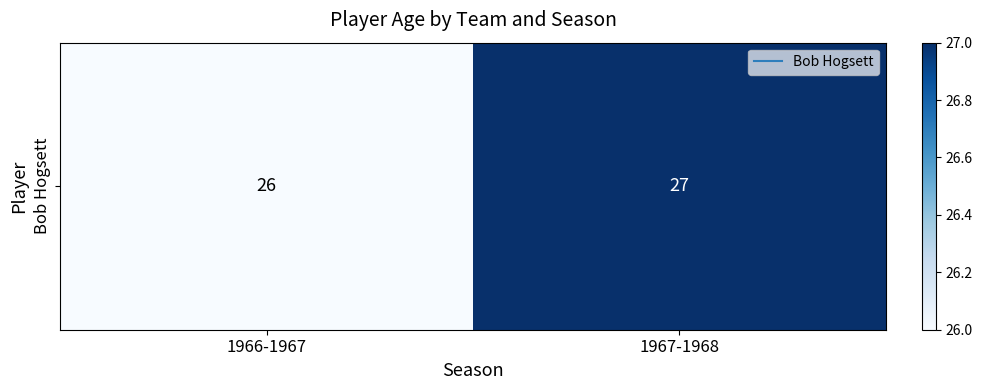

Which label corresponds to the smallest value in the chart?

1966-1967